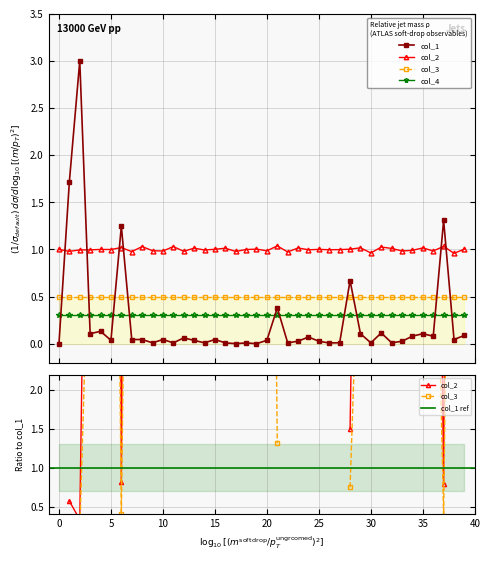

What is the value of the col_2 point at the 13th from the left?

1.0